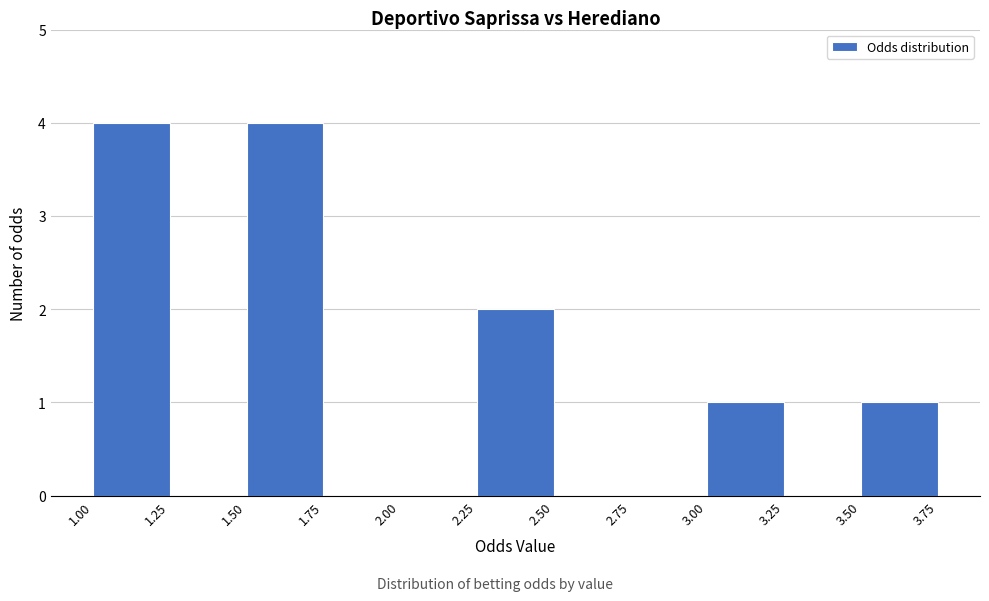

Reading left to right, transcribe this chart: for each bar, give the range it covers on the x-axis and its height. The values are not printed on the chart, so give them approximately, as read against the axis.

1.00 to 1.25: 4
1.25 to 1.50: 0
1.50 to 1.75: 4
1.75 to 2.00: 0
2.00 to 2.25: 0
2.25 to 2.50: 2
2.50 to 2.75: 0
2.75 to 3.00: 0
3.00 to 3.25: 1
3.25 to 3.50: 0
3.50 to 3.75: 1